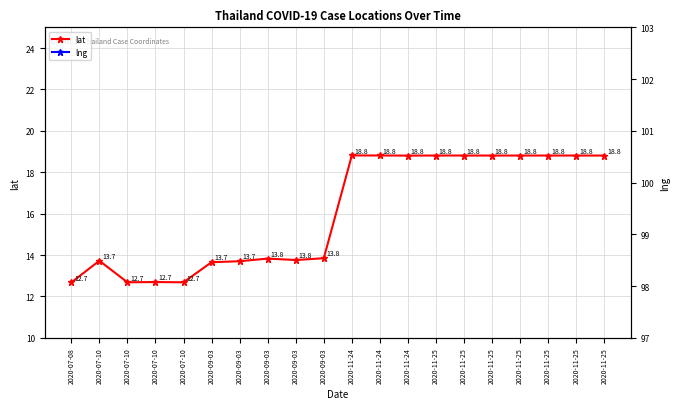

Is it true that lng equals 134.6 at 2020-07-08?

False